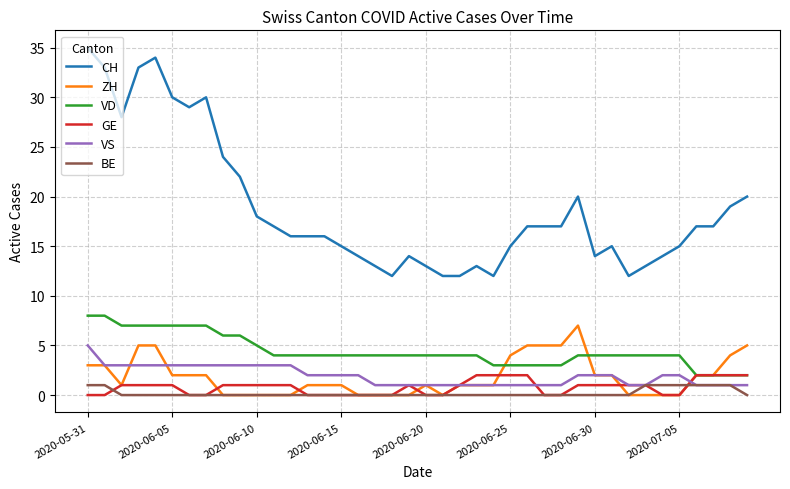

What is the maximum value shown in the chart?

35